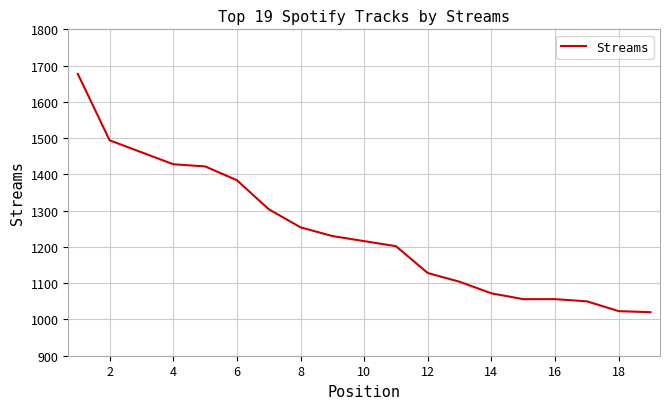

What is the smallest value displayed?

1020